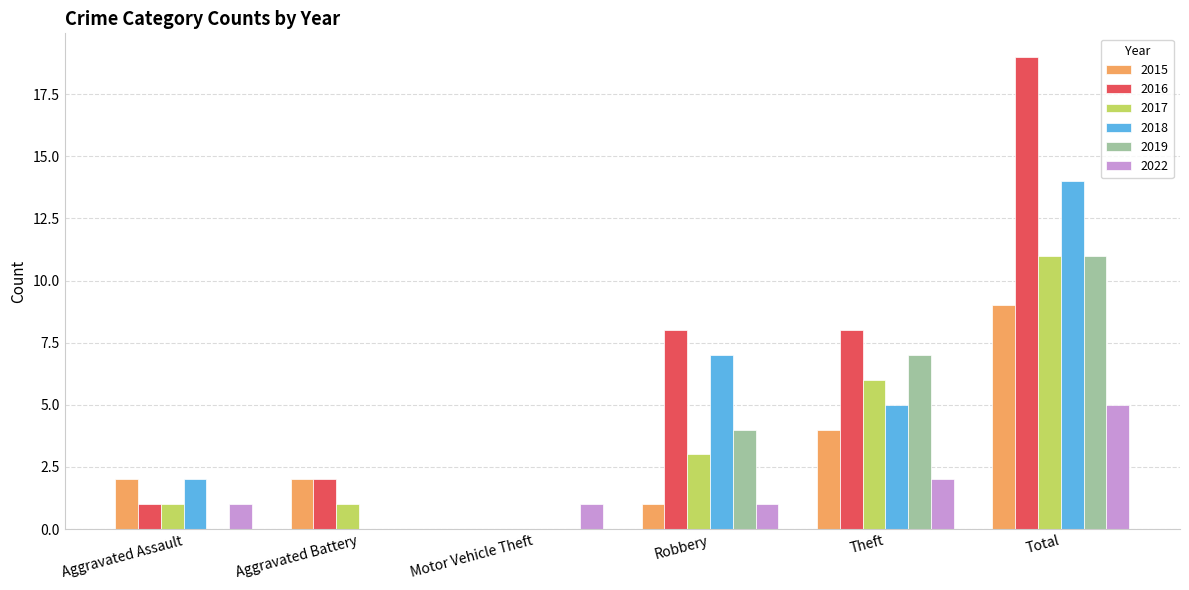

At which category is the sum across all series the highest?

Total